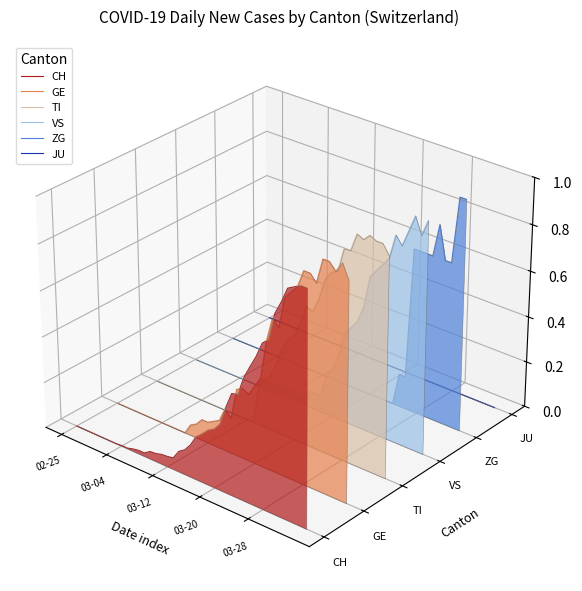

How many values in ZG are above zero?

9